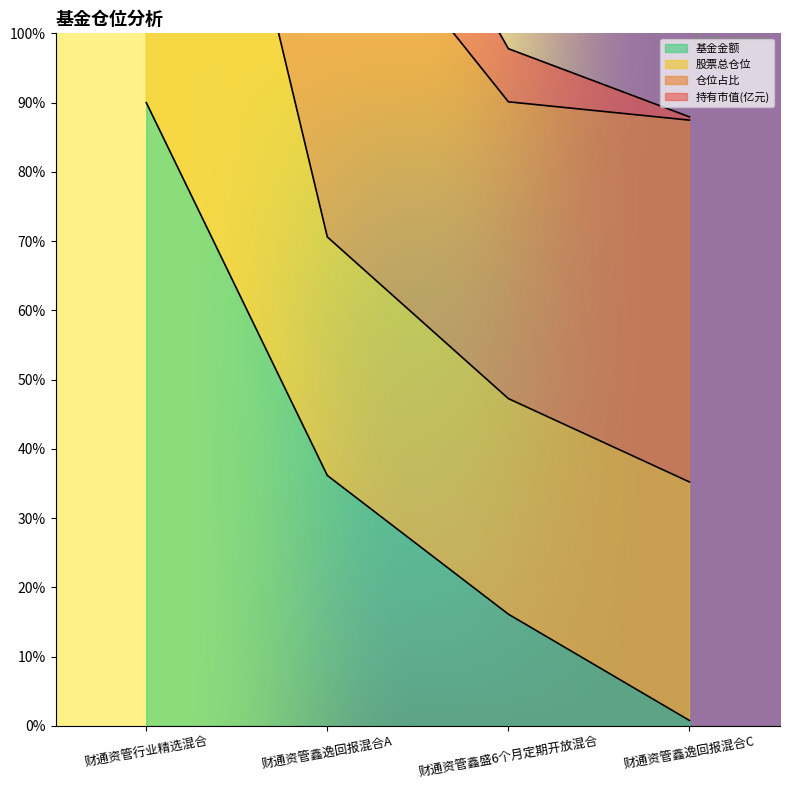

What is the difference between the maximum and minimum values in the 持有市值(亿元) series?

144.8